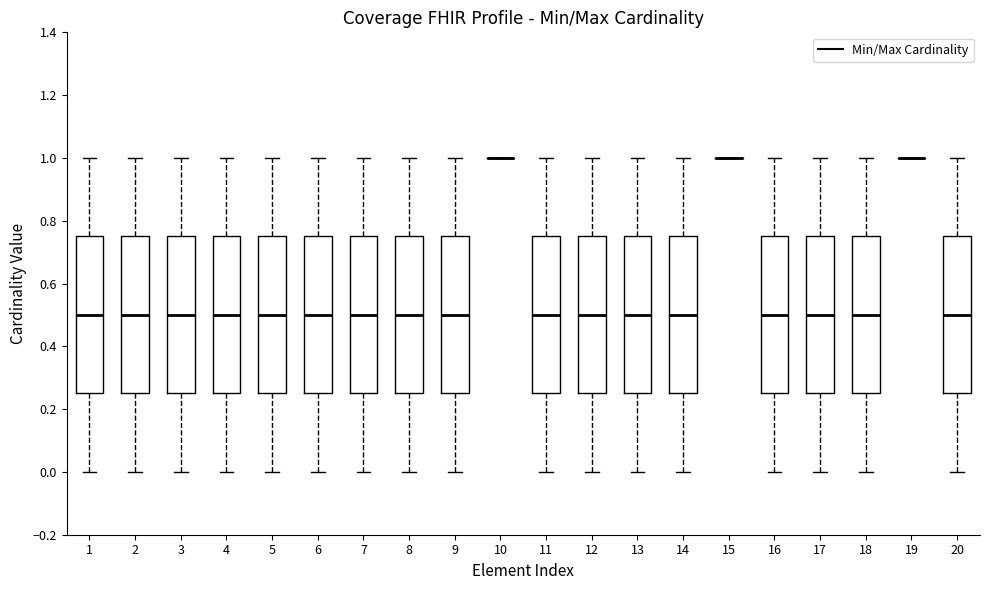

Reading left to right, read every box against the y-axis: the position of its median line, the range the box covers, and the ends of its whiskers. The values are not printed on the chart, so give them approximately, as read against the axis.

1: median 0.50, box 0.26 to 0.76, whiskers 0.00 to 1.00
2: median 0.50, box 0.26 to 0.76, whiskers 0.00 to 1.00
3: median 0.50, box 0.26 to 0.76, whiskers 0.00 to 1.00
4: median 0.50, box 0.26 to 0.76, whiskers 0.00 to 1.00
5: median 0.50, box 0.26 to 0.76, whiskers 0.00 to 1.00
6: median 0.50, box 0.26 to 0.76, whiskers 0.00 to 1.00
7: median 0.50, box 0.26 to 0.76, whiskers 0.00 to 1.00
8: median 0.50, box 0.26 to 0.76, whiskers 0.00 to 1.00
9: median 0.50, box 0.26 to 0.76, whiskers 0.00 to 1.00
10: box collapsed to a line at 1.00, whiskers 1.00 to 1.00
11: median 0.50, box 0.26 to 0.76, whiskers 0.00 to 1.00
12: median 0.50, box 0.26 to 0.76, whiskers 0.00 to 1.00
13: median 0.50, box 0.26 to 0.76, whiskers 0.00 to 1.00
14: median 0.50, box 0.26 to 0.76, whiskers 0.00 to 1.00
15: box collapsed to a line at 1.00, whiskers 1.00 to 1.00
16: median 0.50, box 0.26 to 0.76, whiskers 0.00 to 1.00
17: median 0.50, box 0.26 to 0.76, whiskers 0.00 to 1.00
18: median 0.50, box 0.26 to 0.76, whiskers 0.00 to 1.00
19: box collapsed to a line at 1.00, whiskers 1.00 to 1.00
20: median 0.50, box 0.26 to 0.76, whiskers 0.00 to 1.00